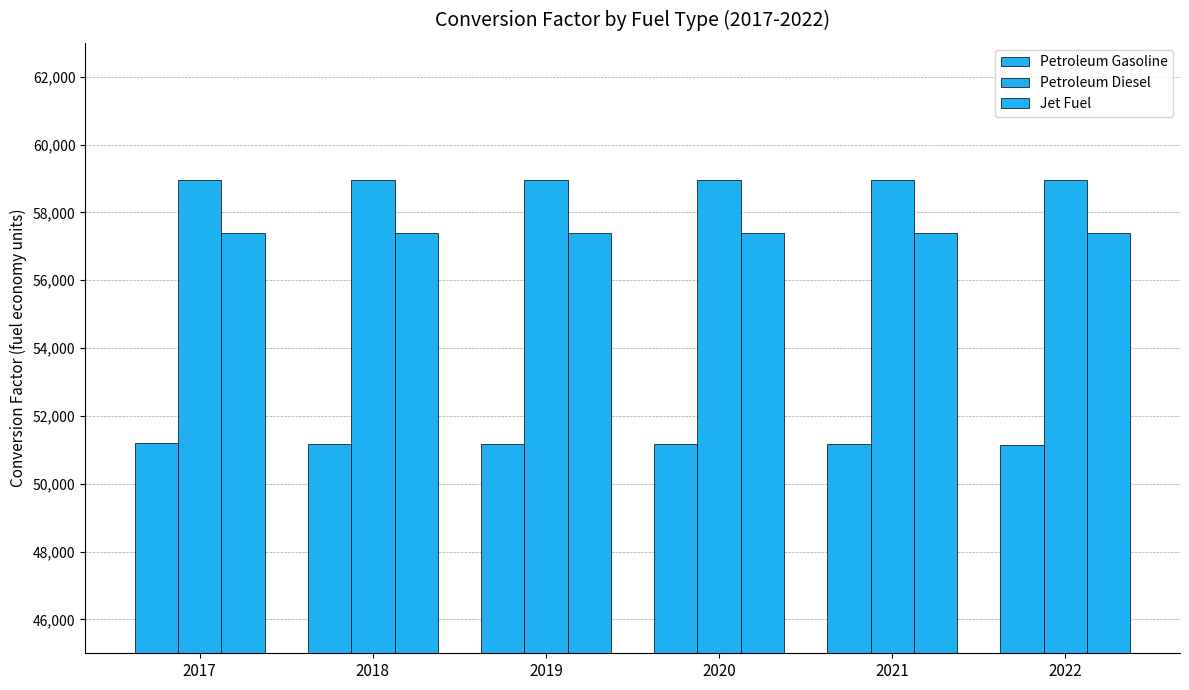

How many bars are there in total?

18